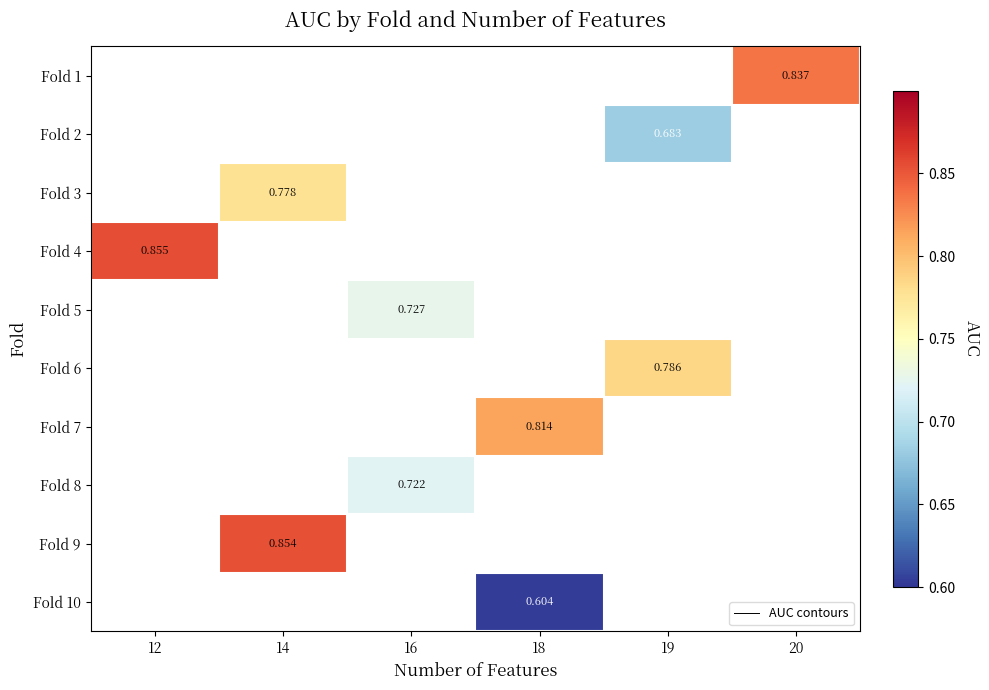

Where does the Fold 7 series first go above 0?

18